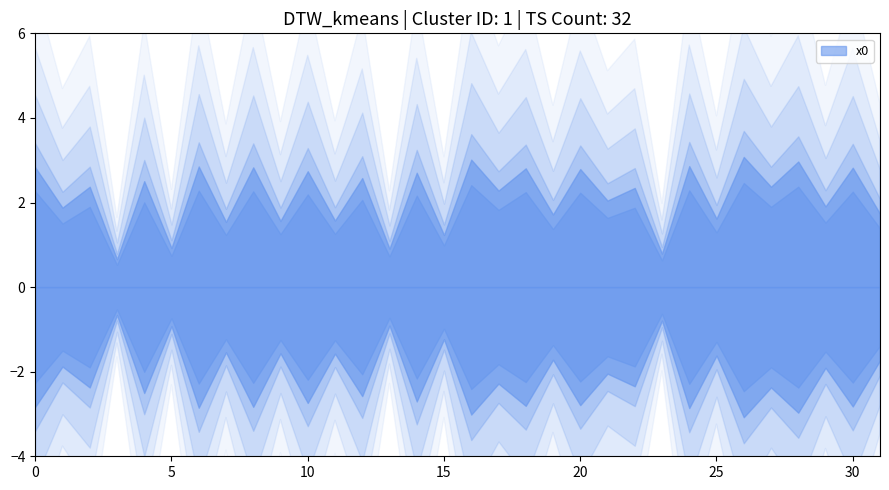

How many lines are shown in the chart?

1